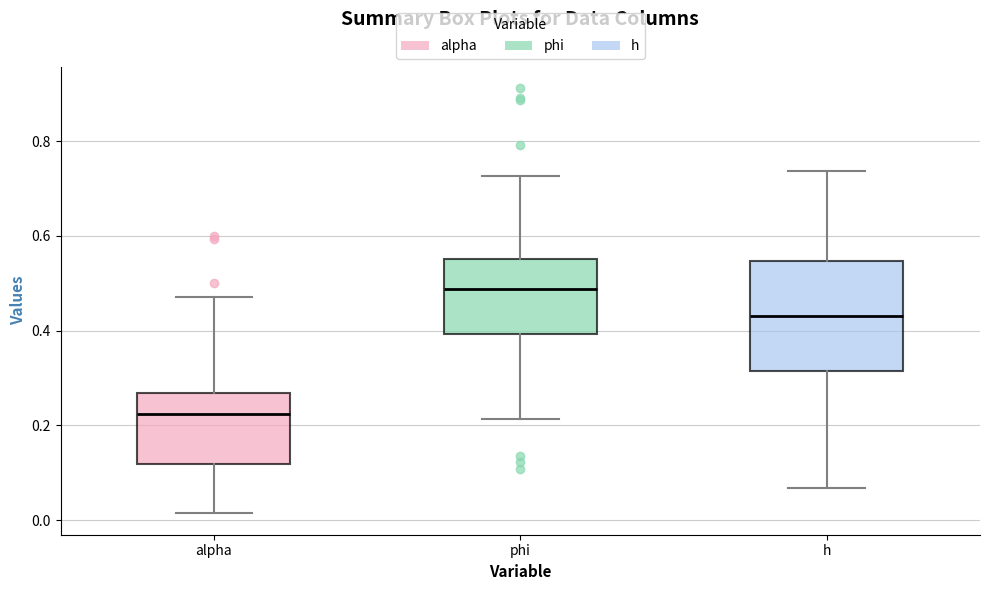

Comparing the boxes themselves (not the whiskers), which one is the tallest?

h